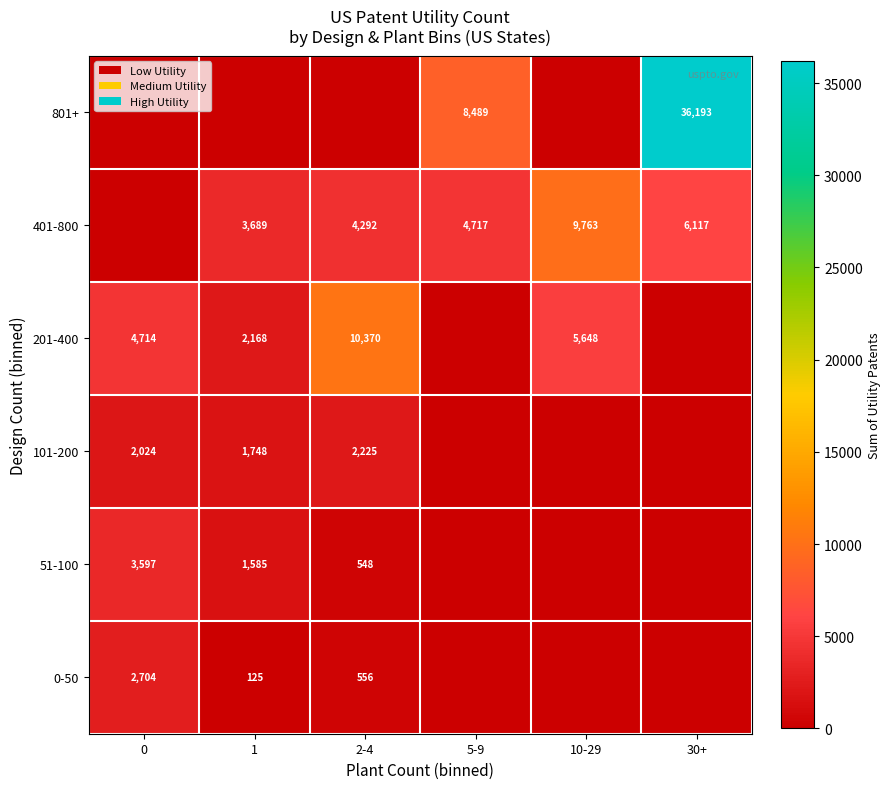

What is the maximum value shown in the chart?

36193